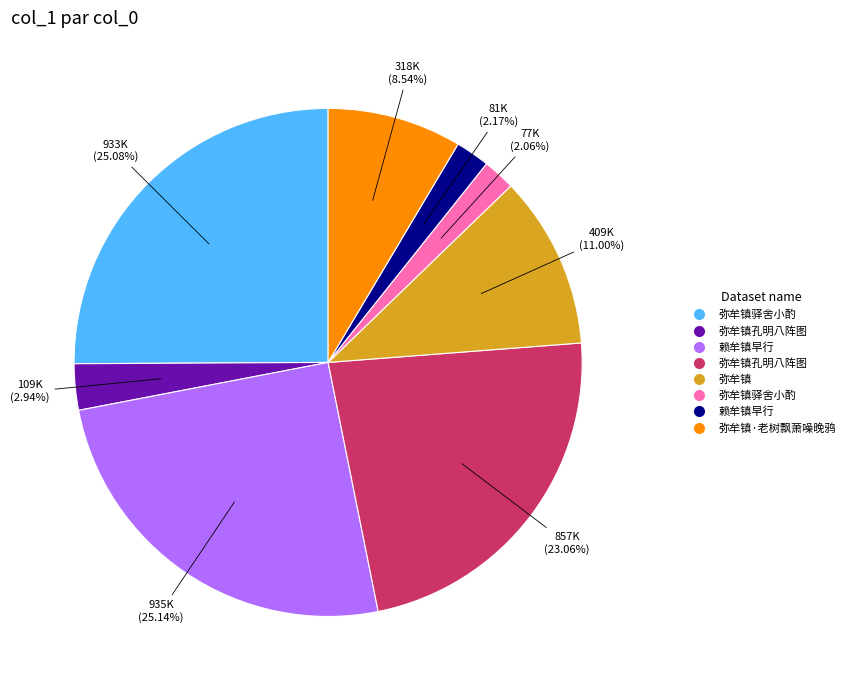

Does any single category account for the majority?

No